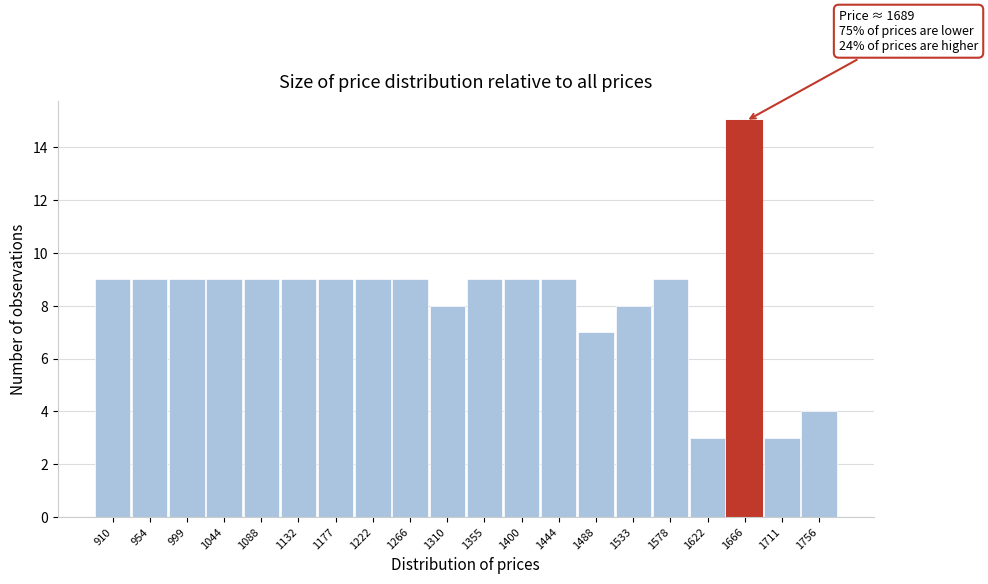

Reading left to right, list all the values displayed in this chart.

9	9	9	9	9	9	9	9	9	8	9	9	9	7	8	9	3	15	3	4